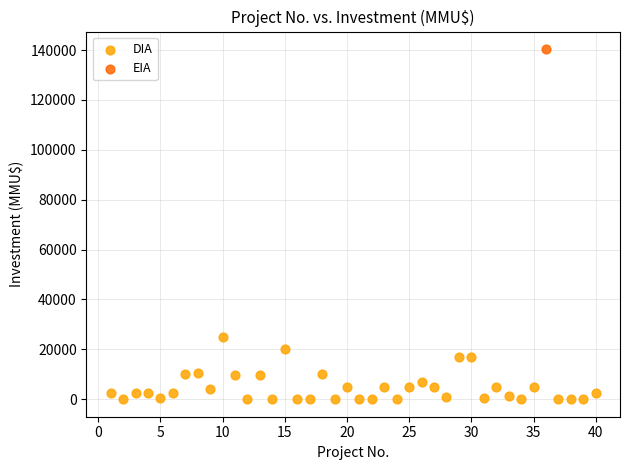

What are all the series names shown in the legend?

DIA, EIA